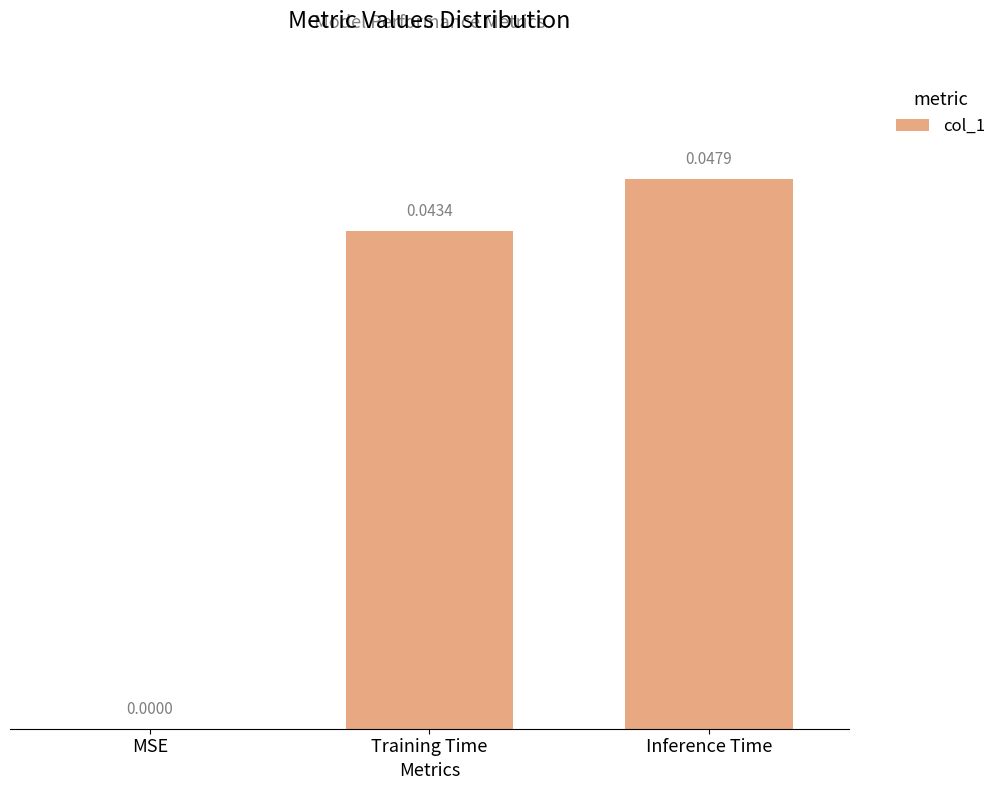

At which category does the chart reach its peak across all series?

Inference Time